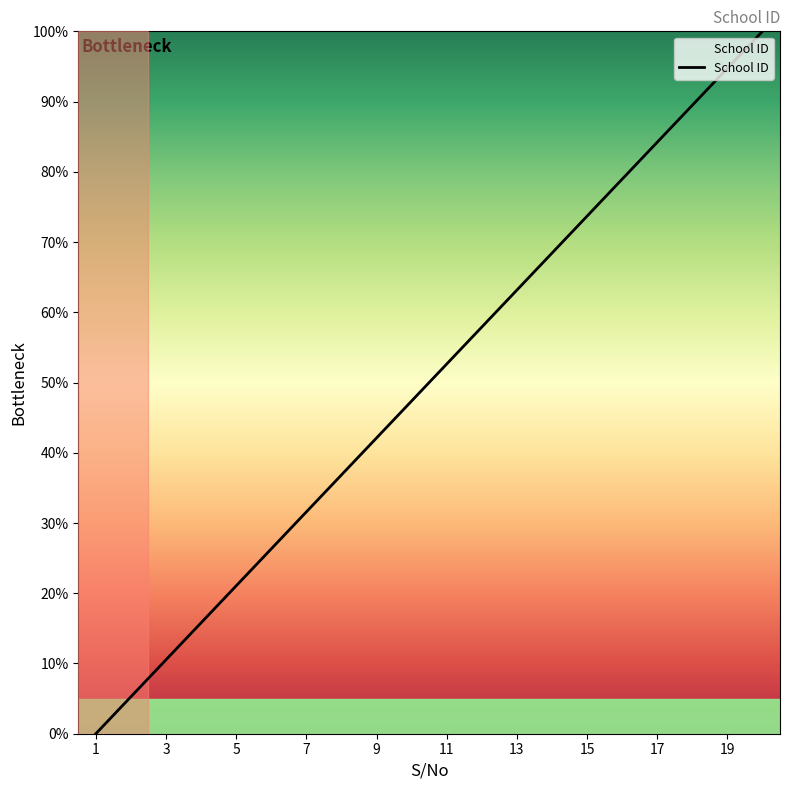

What is the maximum value shown in the chart?

100.0